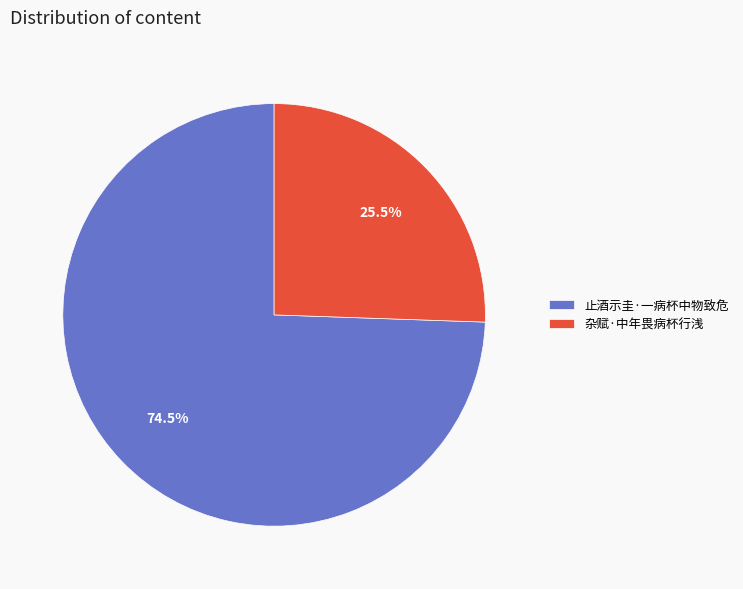

To the nearest percent, what is the combined percentage of 止酒示圭·一病杯中物致危 and 杂赋·中年畏病杯行浅?

100%